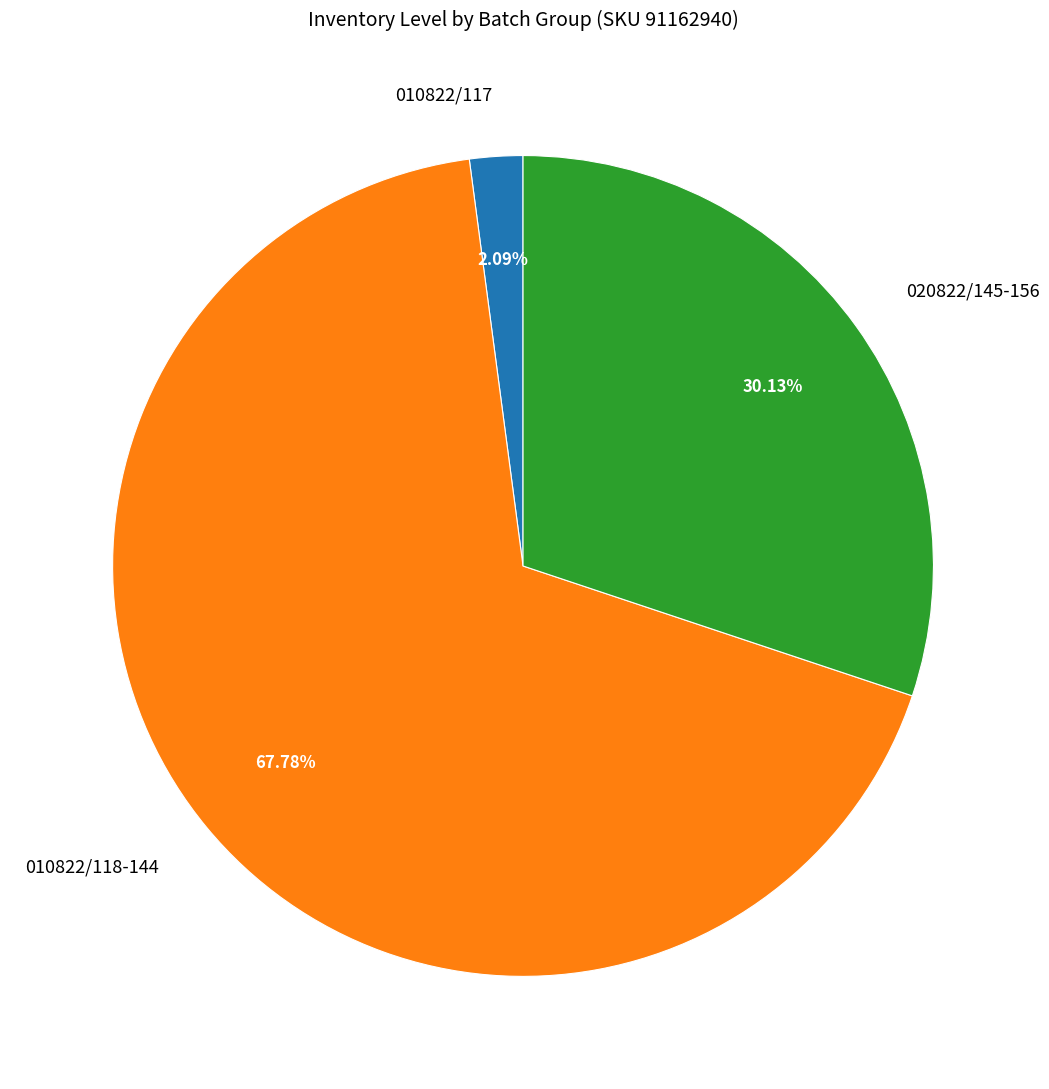

Is there a majority slice in this chart?

Yes